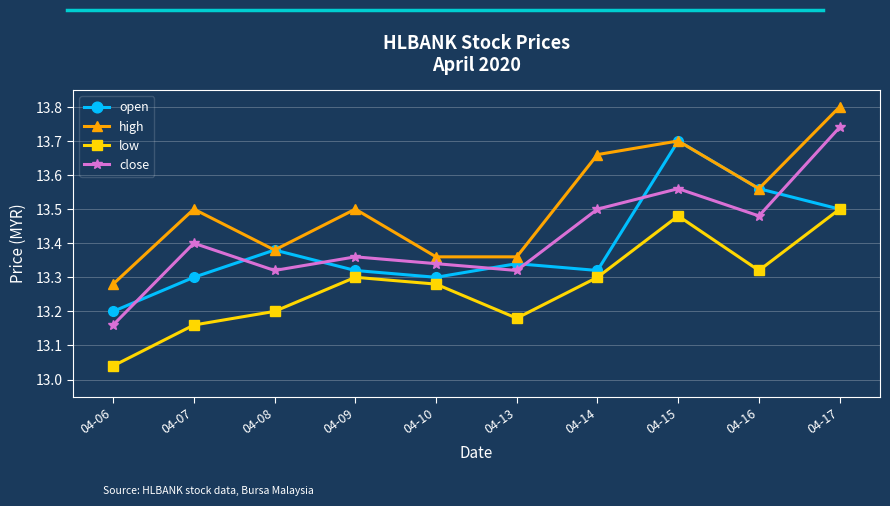

How many high values are between 13 and 14?

10